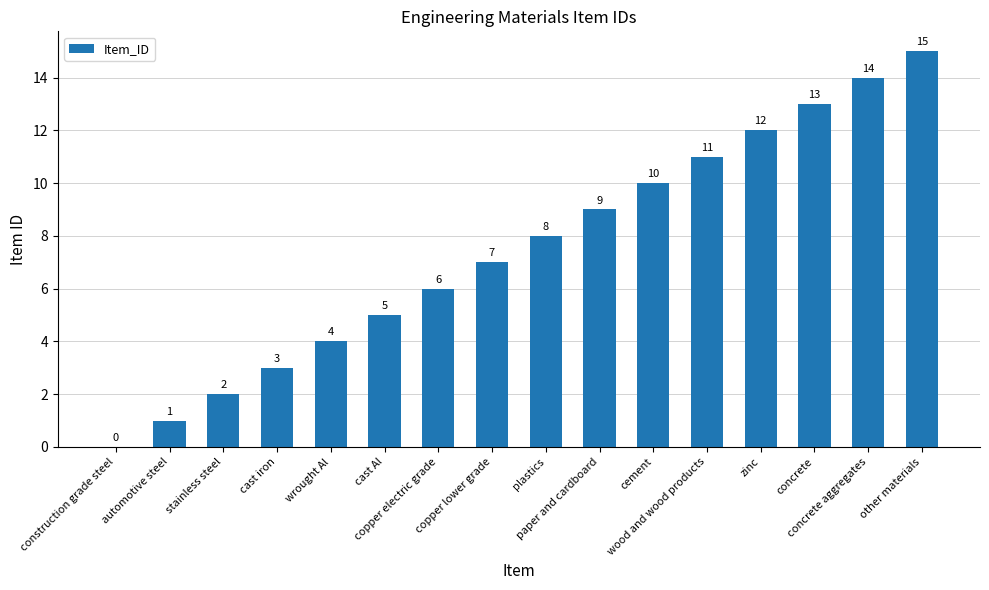

Which has a higher value, automotive steel or construction grade steel?

automotive steel